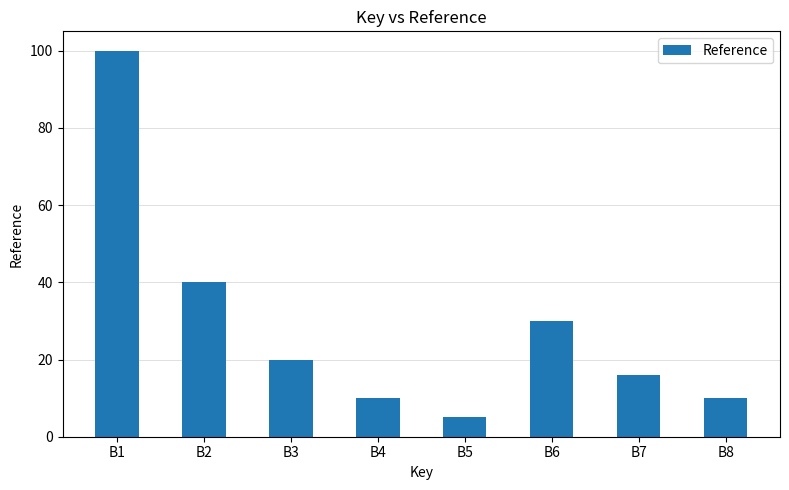

At which label is the value closest to 52?

B2